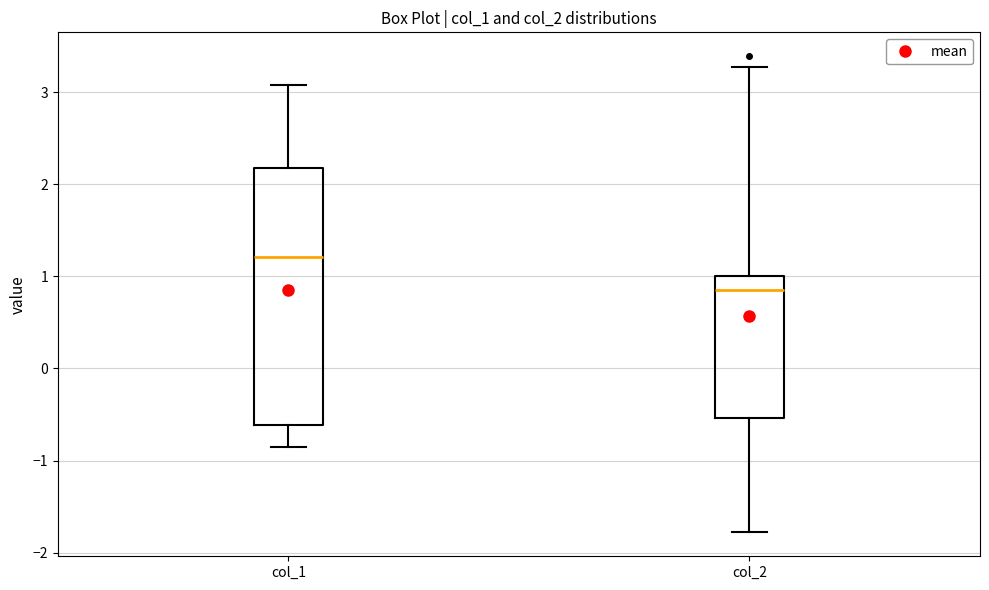

Where does the median line of the box for col_2 sit on the y-axis? The values are not printed on the chart, so give them approximately, as read against the axis.

0.9